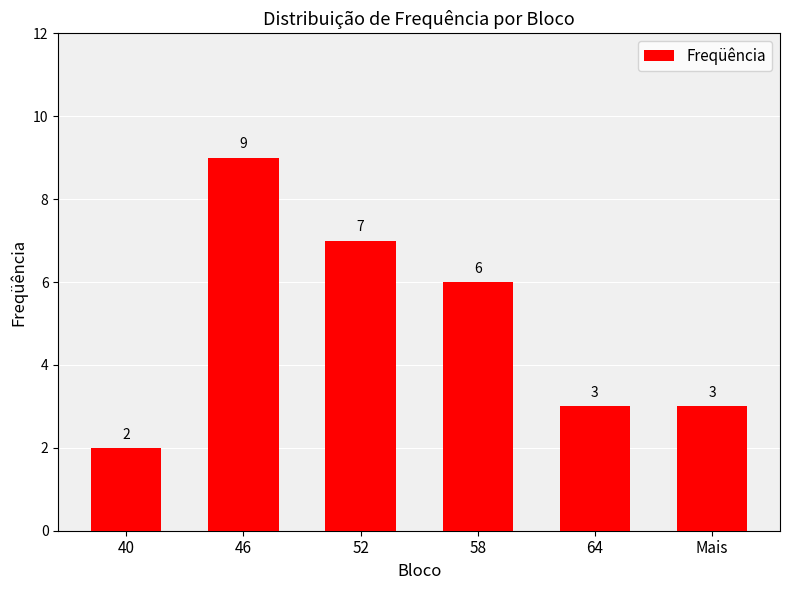

What is the sum of all values?

30